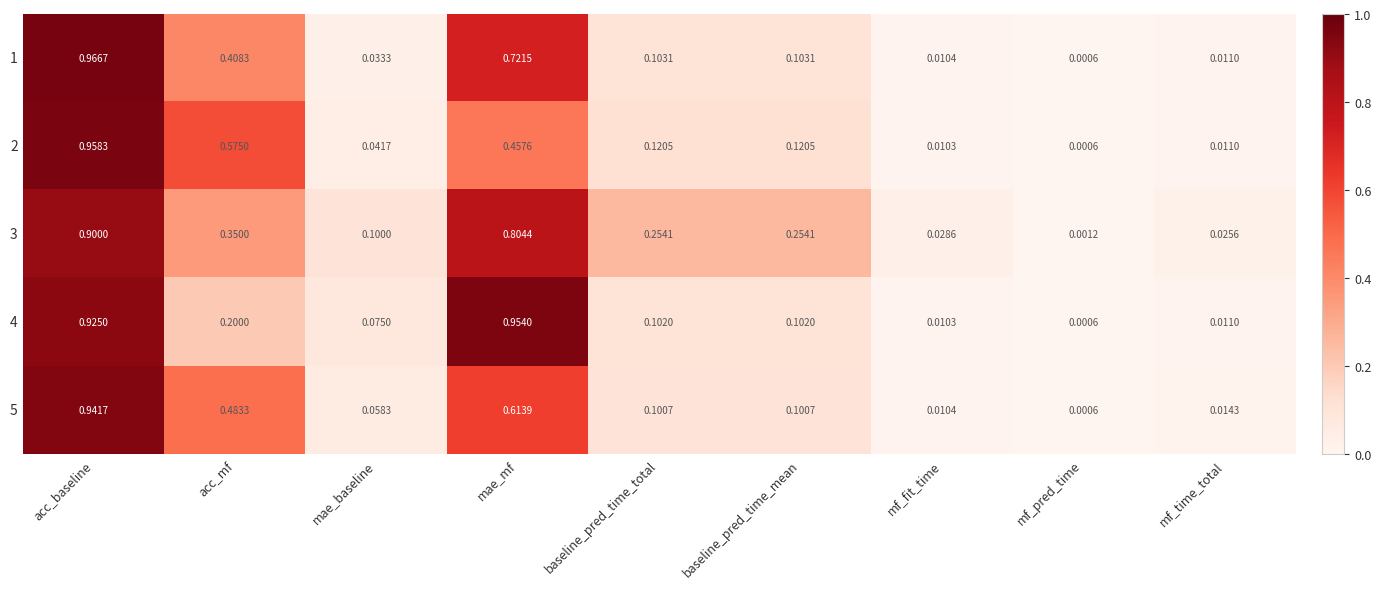

Where is 4 nearest to the value 0?

mf_pred_time